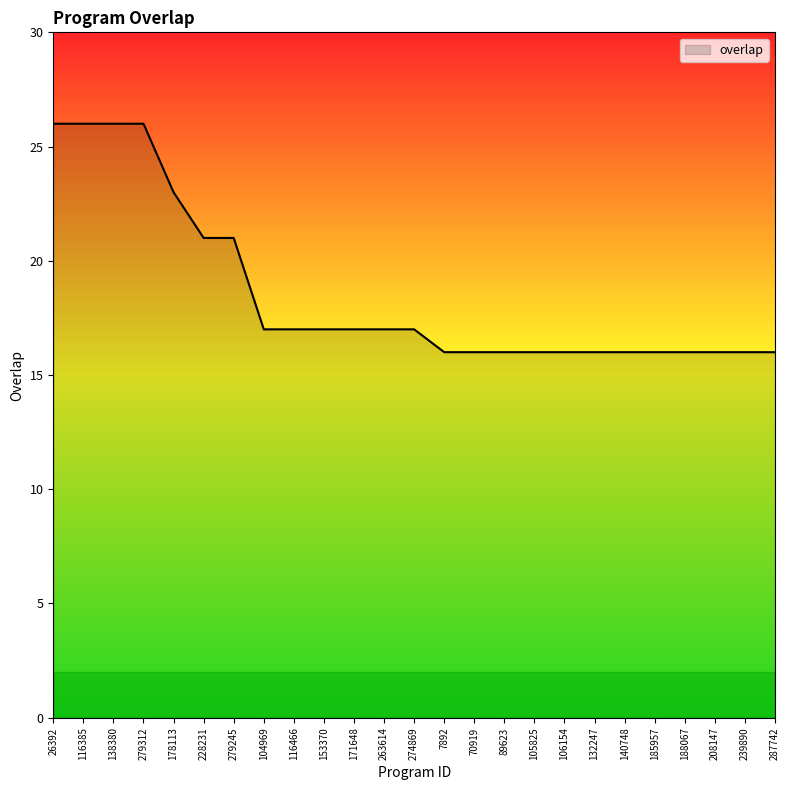

What is the average value?

19